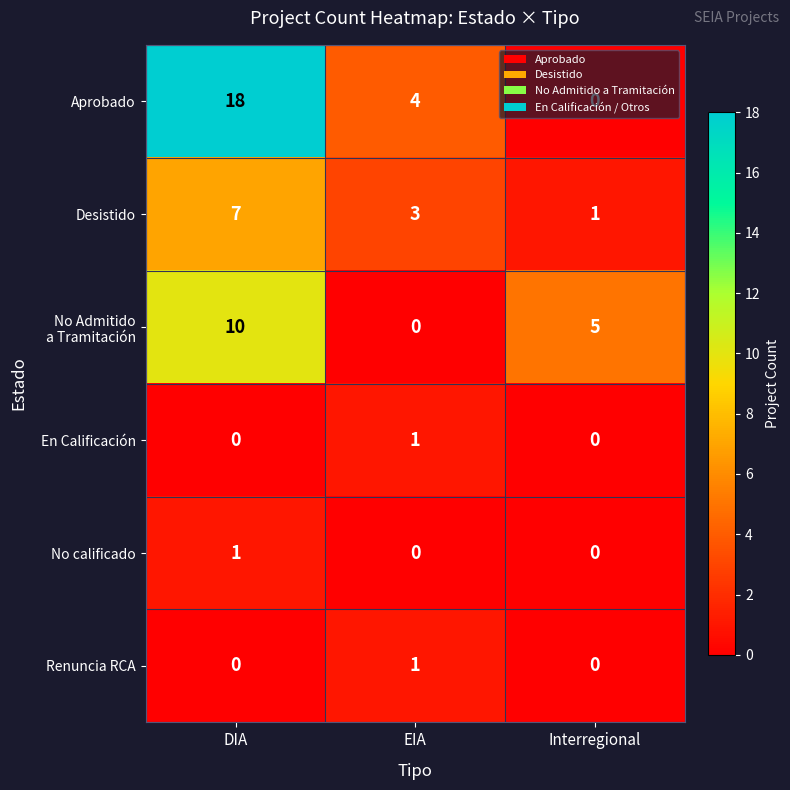

Which series has the widest spread of values?

Aprobado